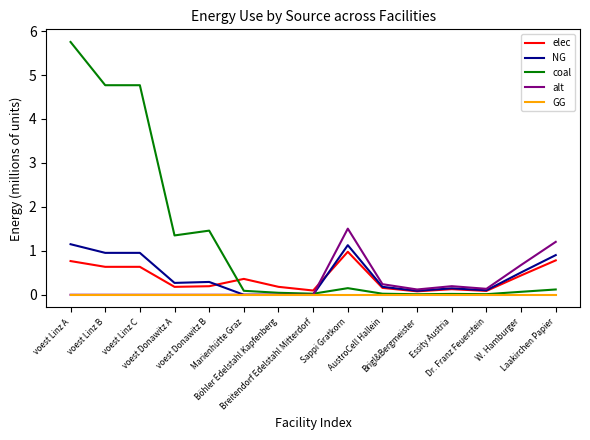

True or false: elec has more than 0 points higher than both neighbors.

True